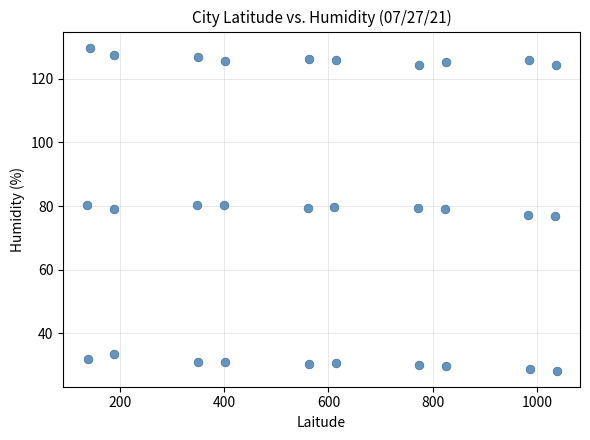

What is the range of X values (max minus min)?

899.6